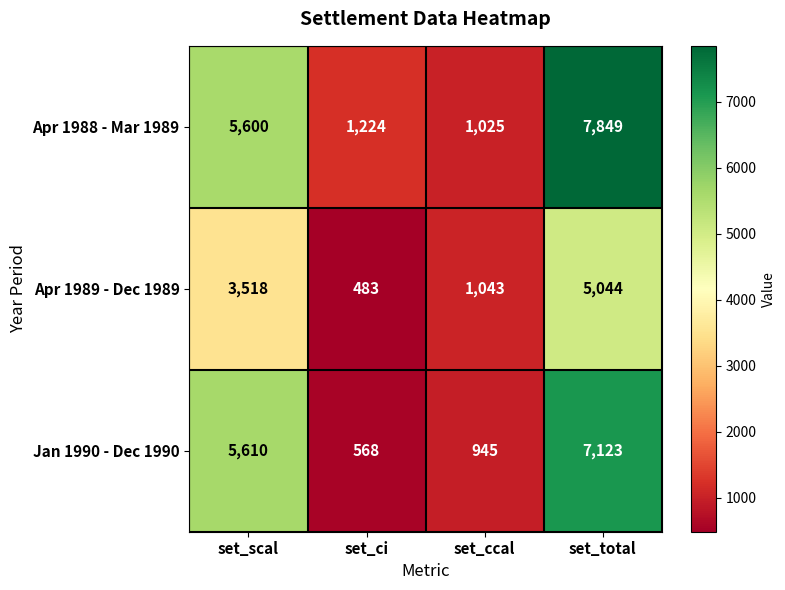

At which category is the sum across all series the highest?

set_total